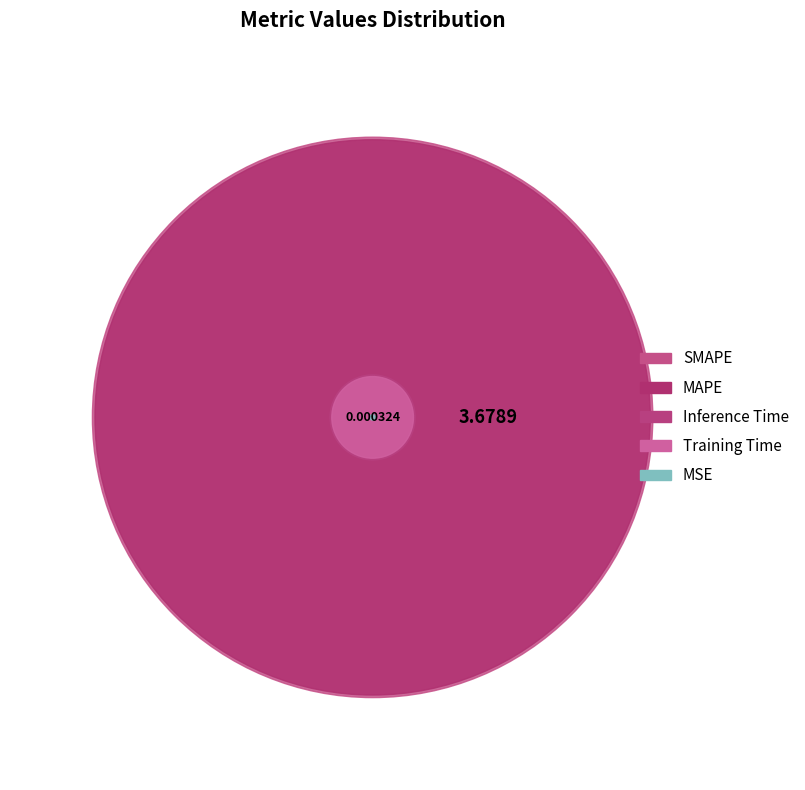

What is the smallest slice in the pie chart?

MSE